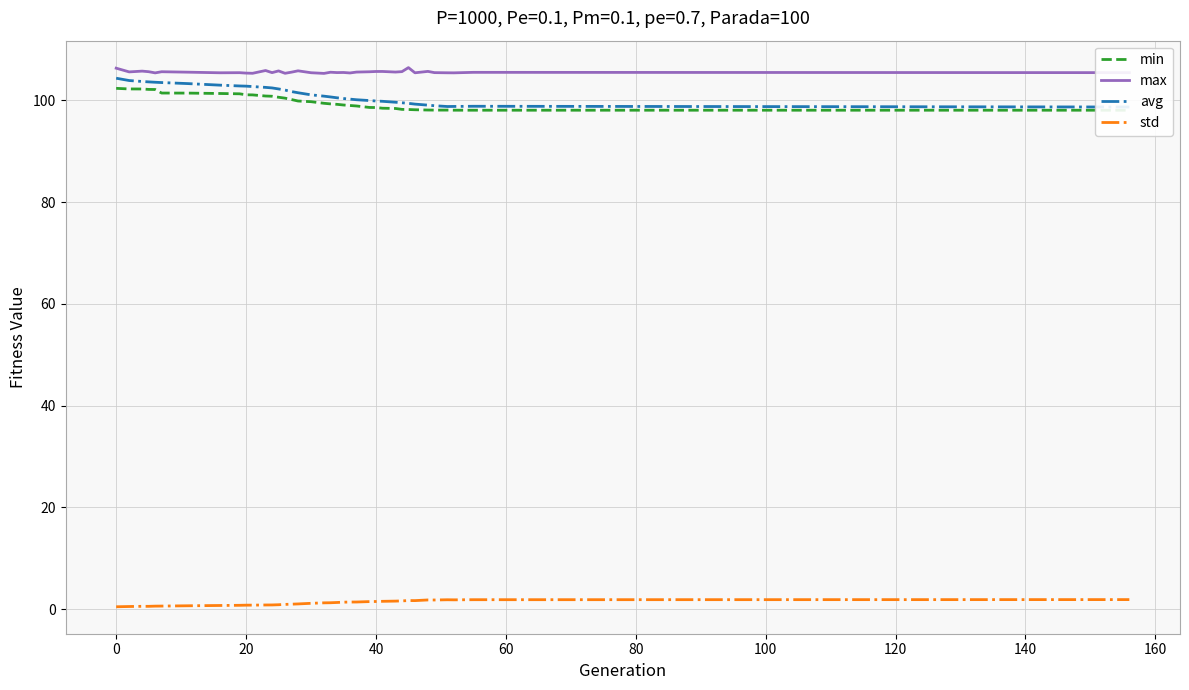

Which series has the largest total across all categories?

max